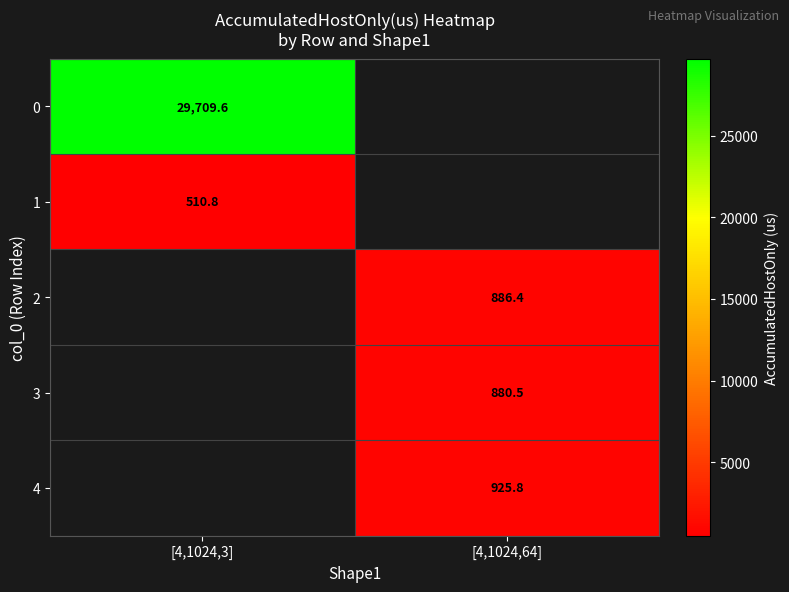

The 2 series shows 886.4 at [4,1024,64]. True or false?

True